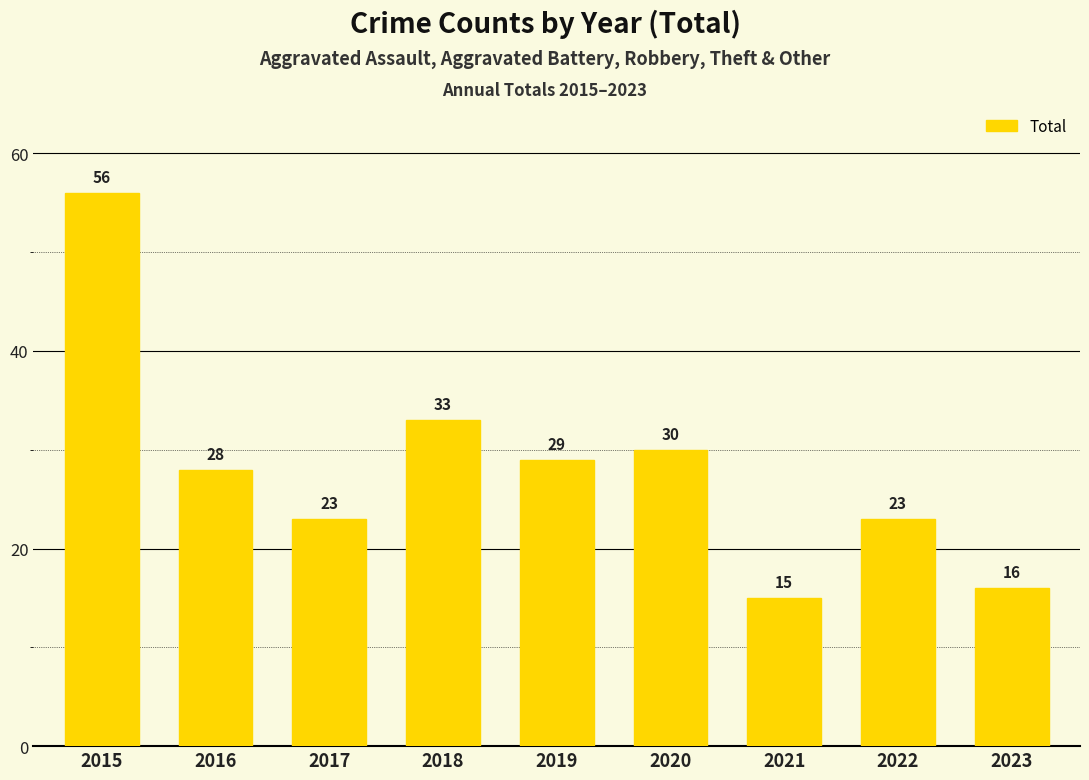

Reading left to right, transcribe all the data shown in this chart.

2015=56	2016=28	2017=23	2018=33	2019=29	2020=30	2021=15	2022=23	2023=16